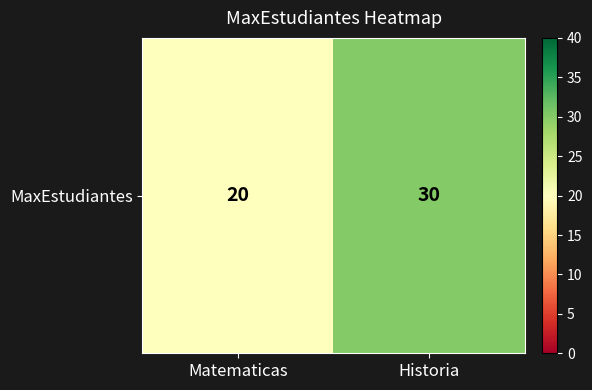

What is the sum of the values at Historia and Matematicas?

50